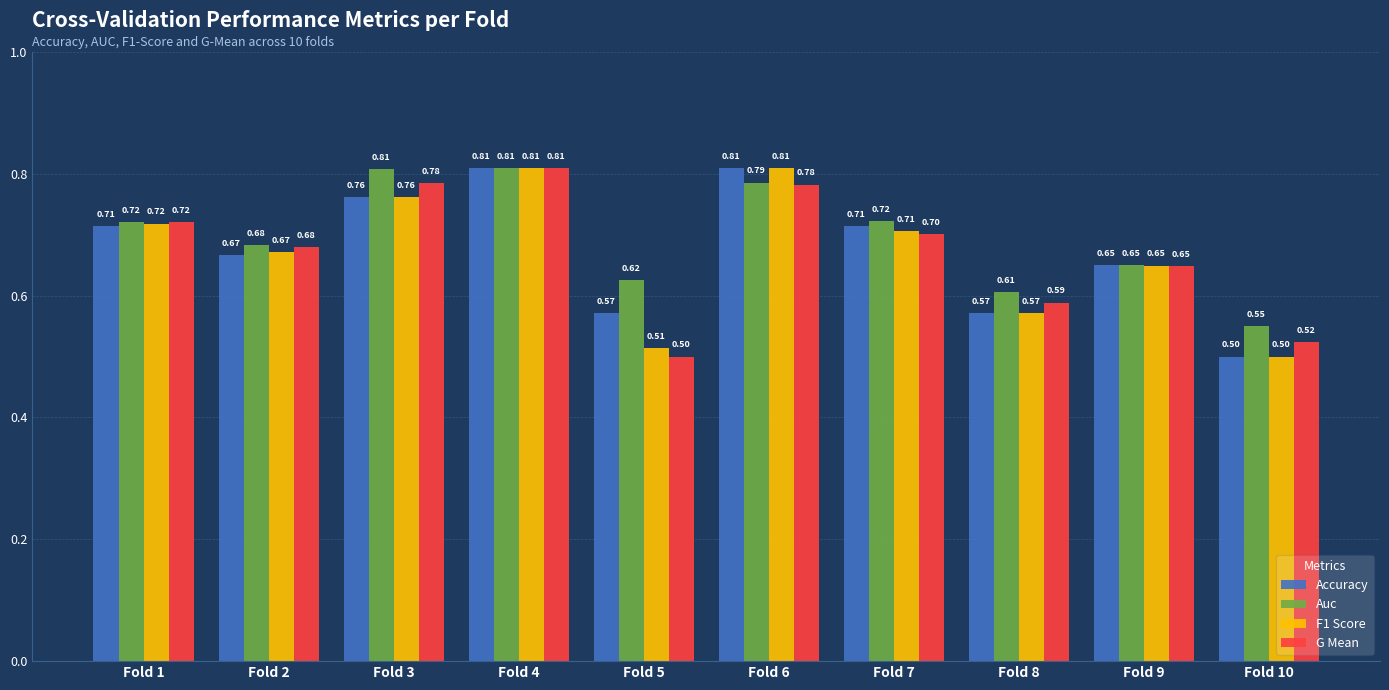

At how many categories does at least one series exceed 0?

10